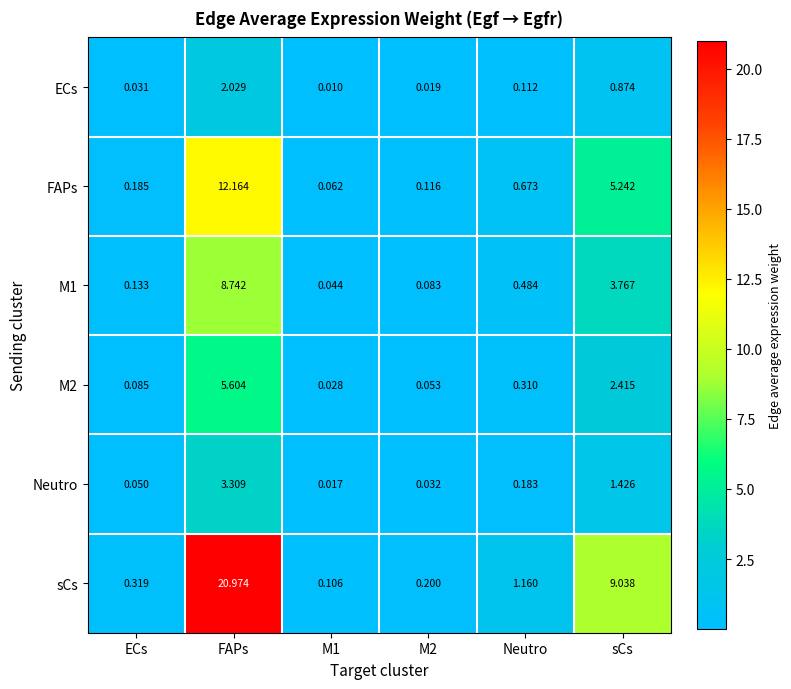

At which label is FAPs closest to 6?

sCs